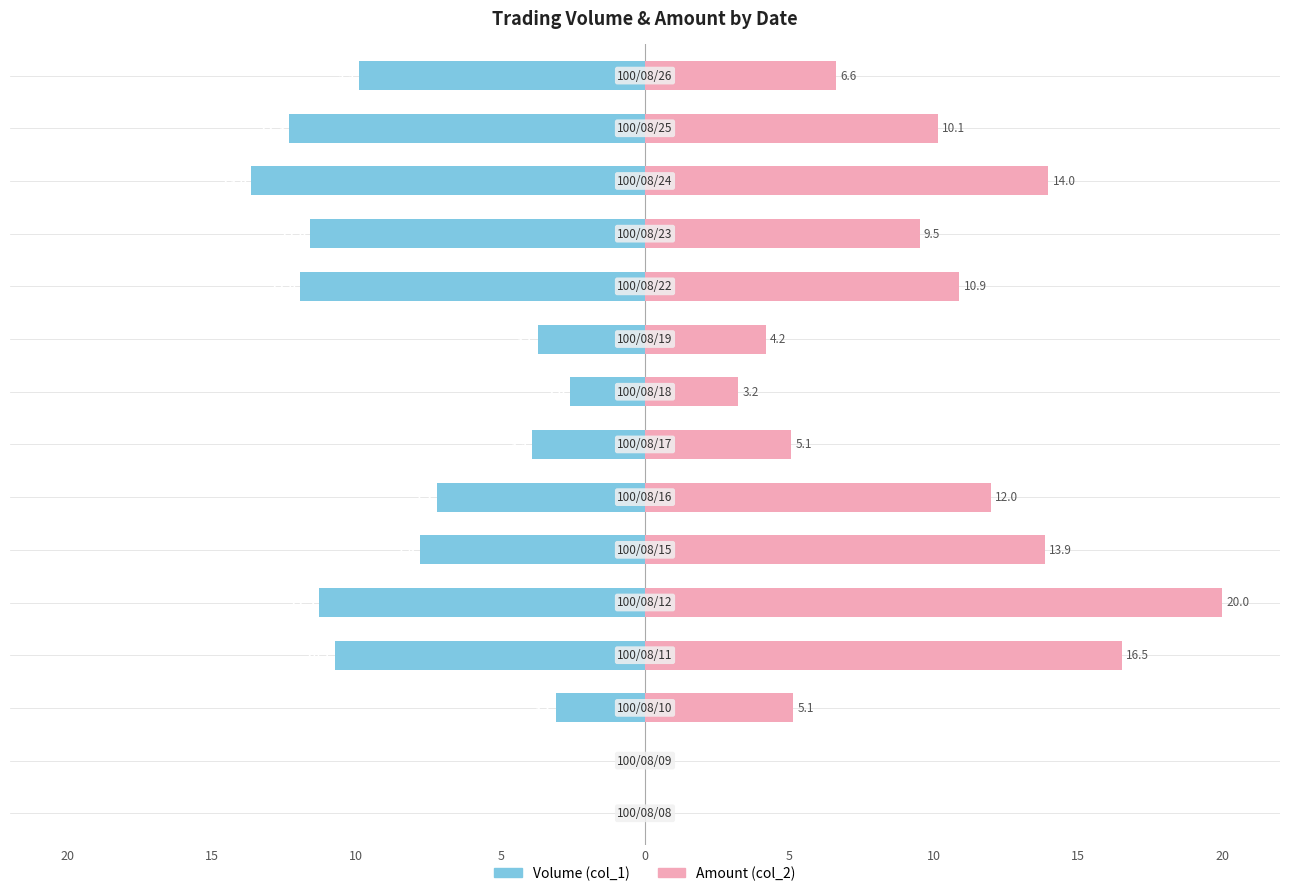

Is it true that Amount (col_2) equals 3.9 at 13?

False